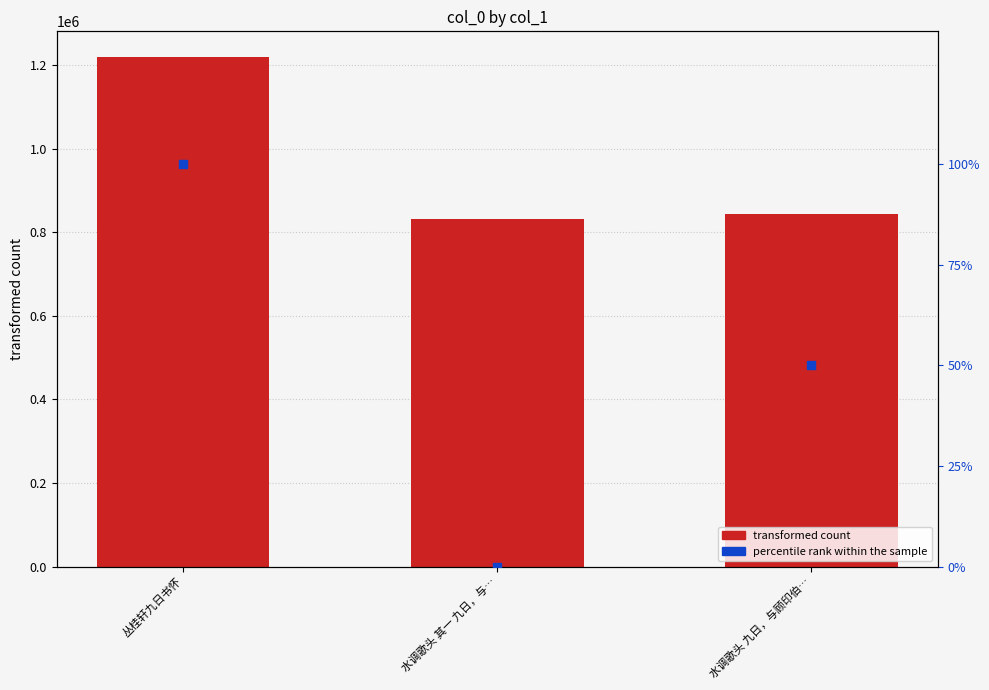

At which category is the sum across all series the highest?

丛桂轩九日书怀